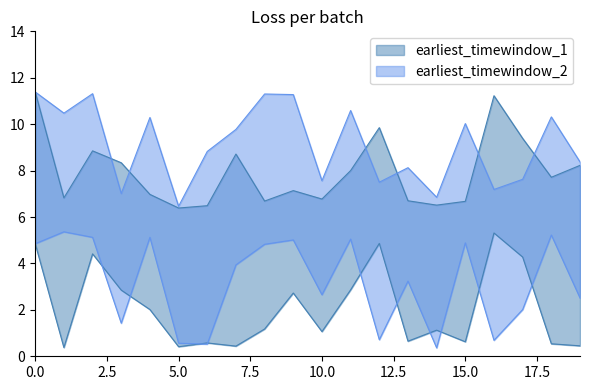

How many interior local peaks does the latest_timewindow_1 series have?

5